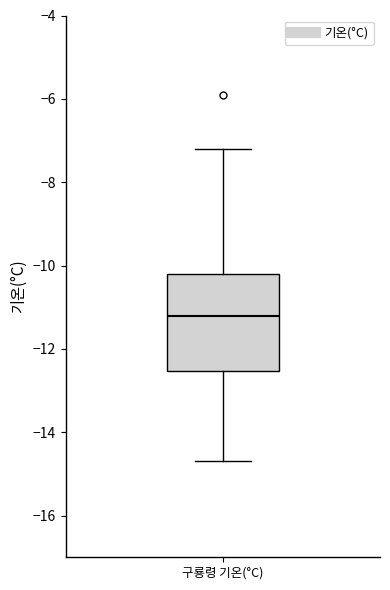

Read this box plot against the y-axis: the position of the median line, the range covered by the box, and the ends of both whiskers. The values are not printed on the chart, so give them approximately, as read against the axis.

median -11.2, box -12.6 to -10.2, whiskers -14.6 to -7.2